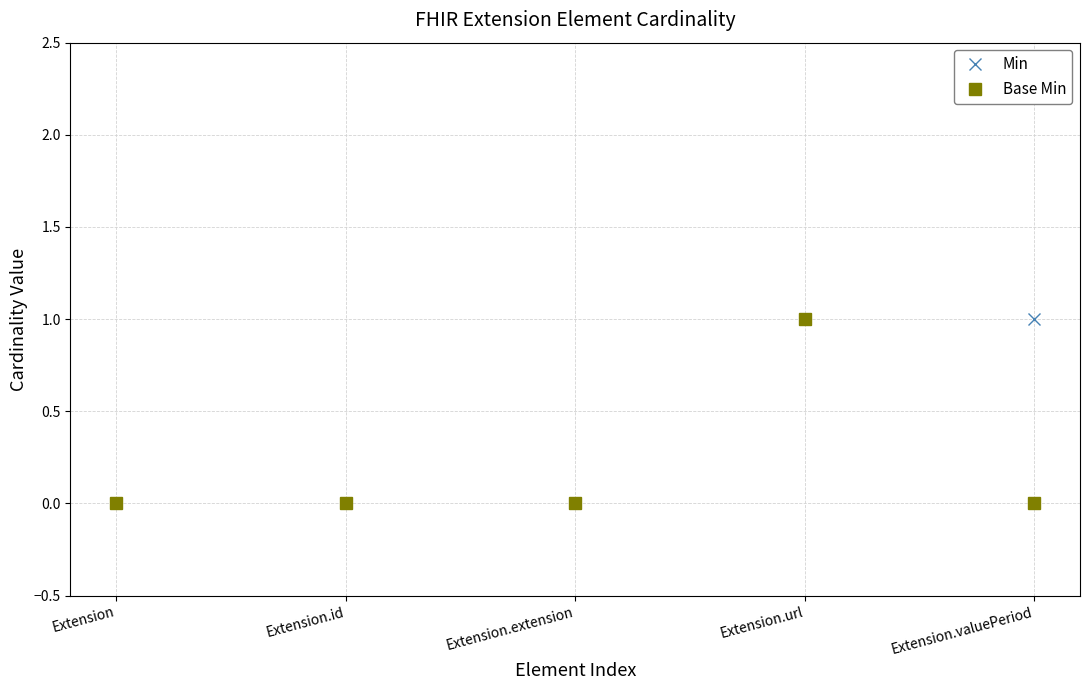

Reading left to right, list all the values displayed in this chart.

Min: Extension=0	Extension.id=0	Extension.extension=0	Extension.url=1	Extension.valuePeriod=1
Base Min: Extension=0	Extension.id=0	Extension.extension=0	Extension.url=1	Extension.valuePeriod=0